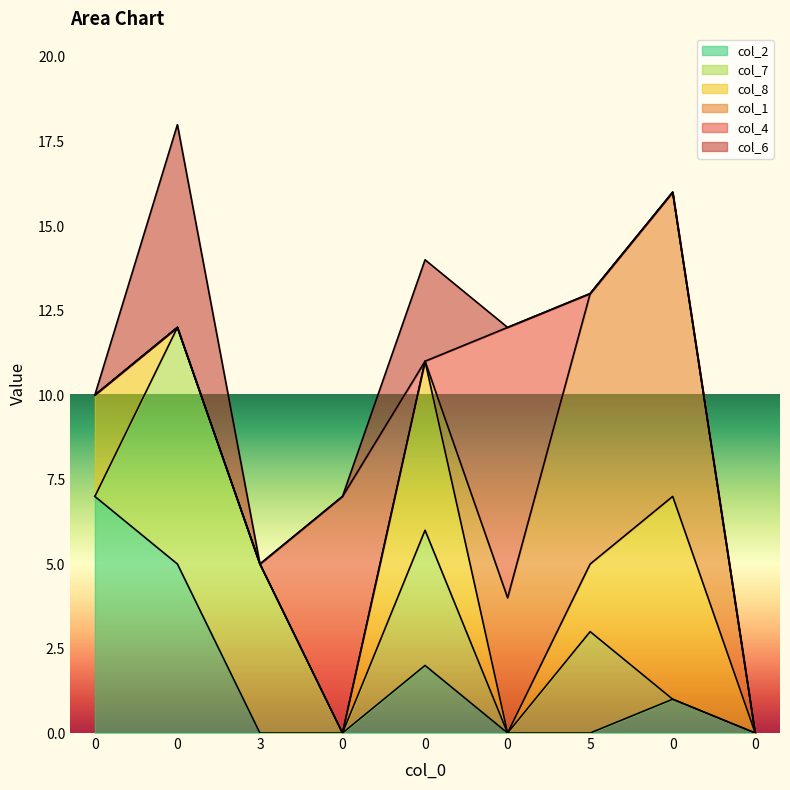

Which series has the widest spread of values?

col_1